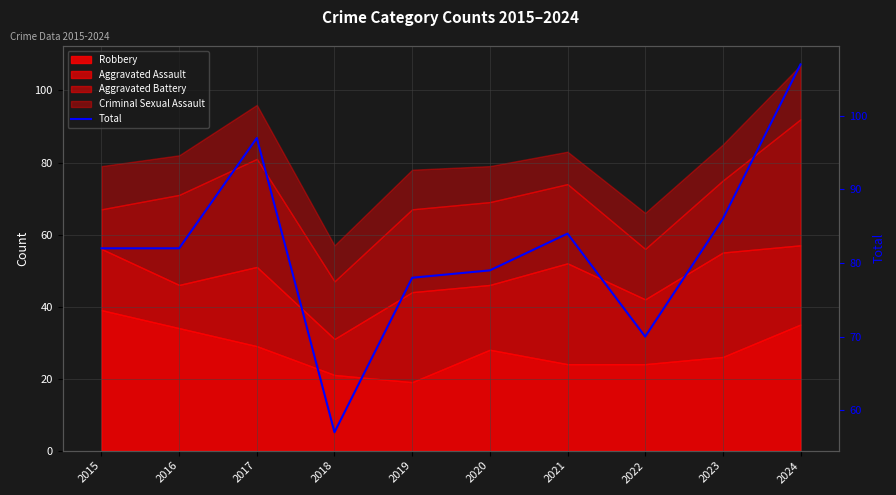

At which category does the chart reach its minimum across all series?

2018